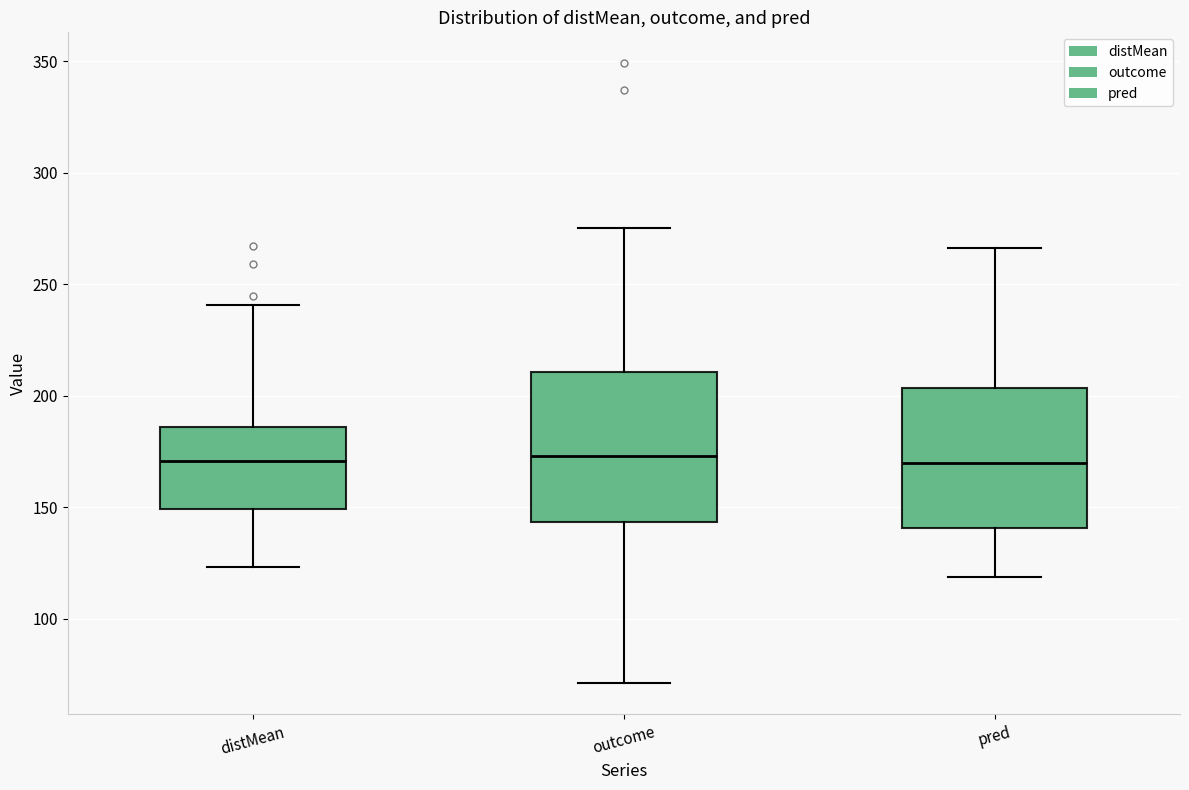

Where does the median line of the box for pred sit on the y-axis? The values are not printed on the chart, so give them approximately, as read against the axis.

170